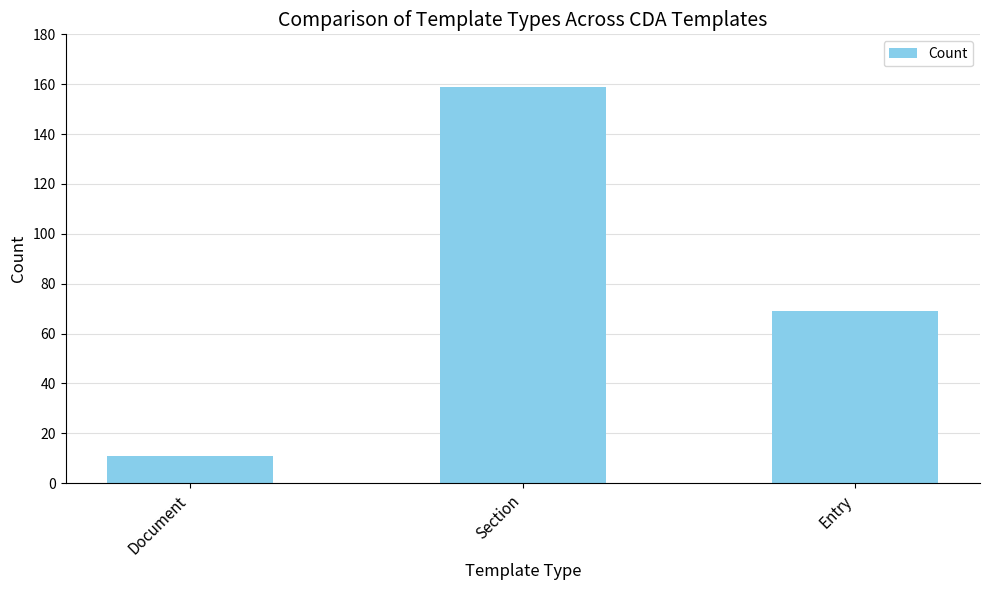

Rank the categories by value from highest to lowest.

Section, Entry, Document